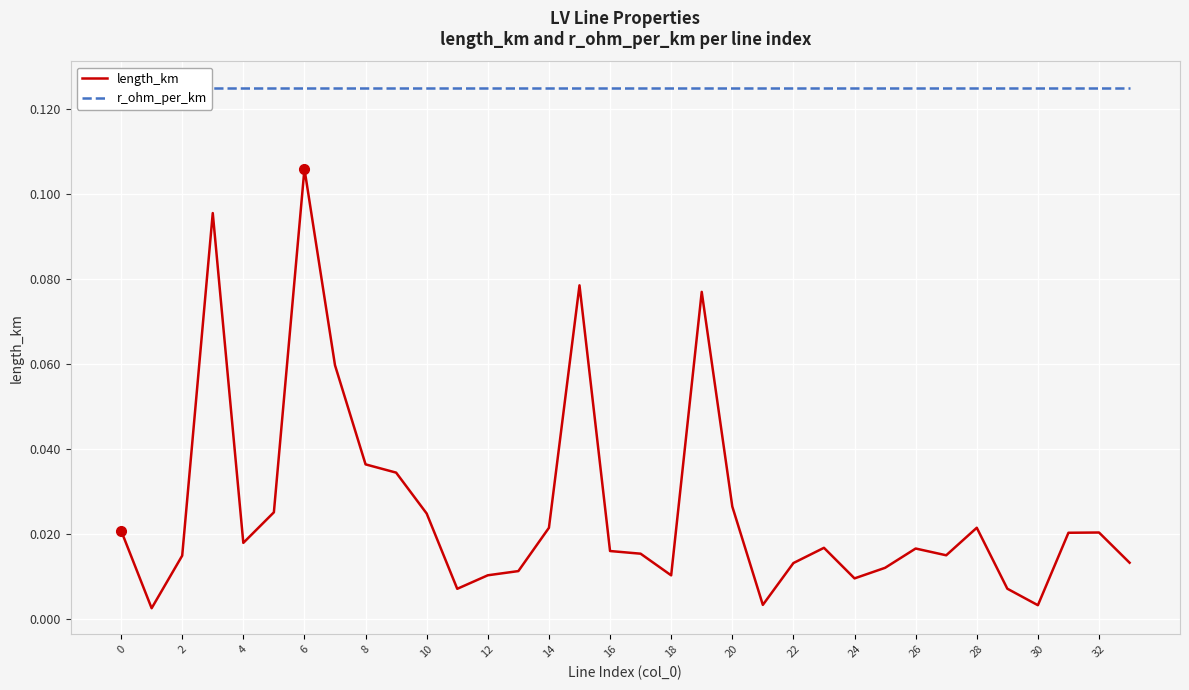

Which series has the widest spread of values?

length_km